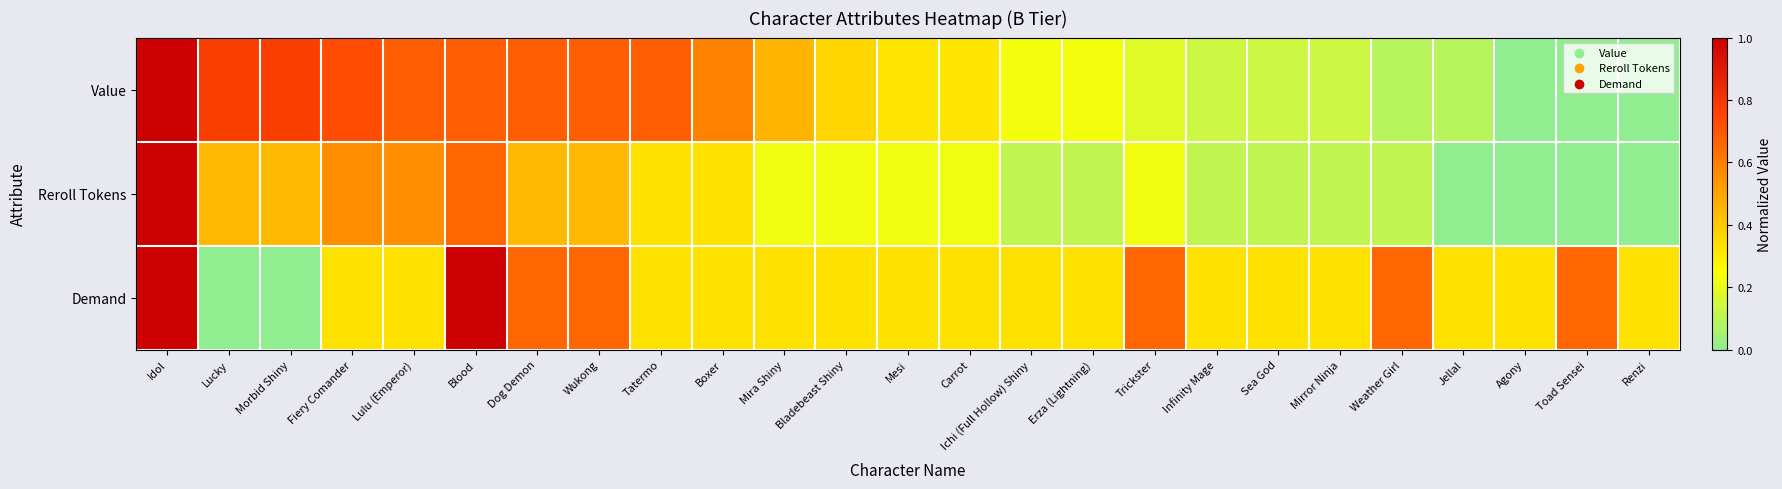

How many data points does each series have?

25